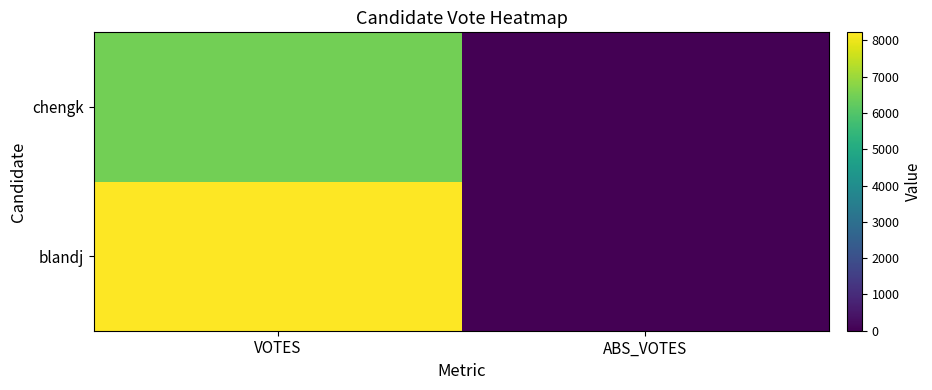

Reading left to right, extract all data points from this chart.

blandj: VOTES=8225	ABS_VOTES=0
chengk: VOTES=6482	ABS_VOTES=0